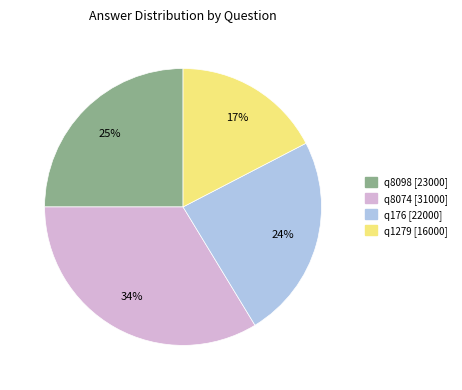

Does q8074 account for over 50% of the chart?

No